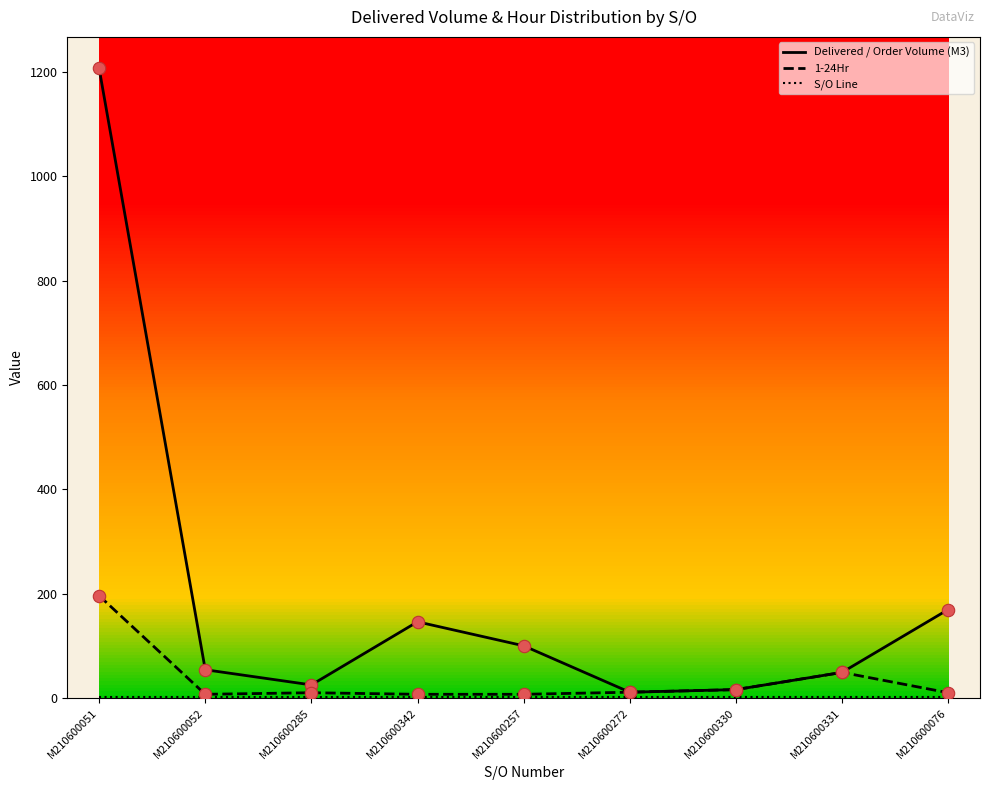

Which series has the widest spread of values?

Delivered / Order Volume (M3)